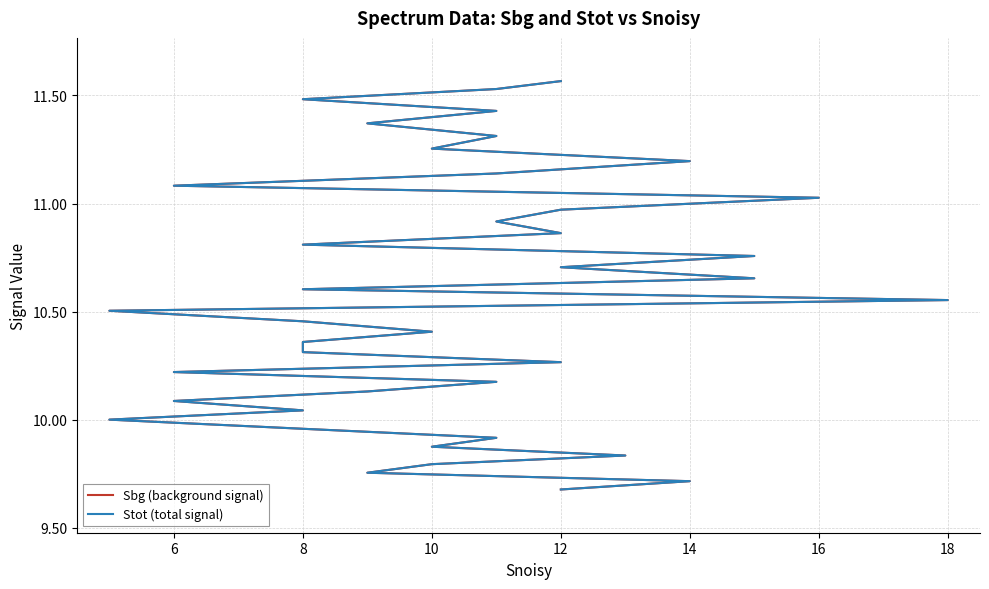

What is the maximum value shown in the chart?

11.6